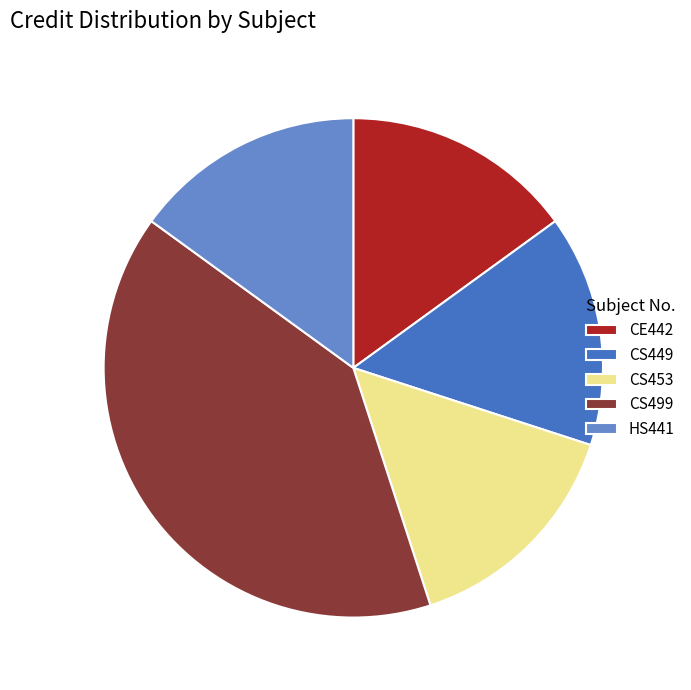

Is it true that CE442 is 3% of the pie?

False